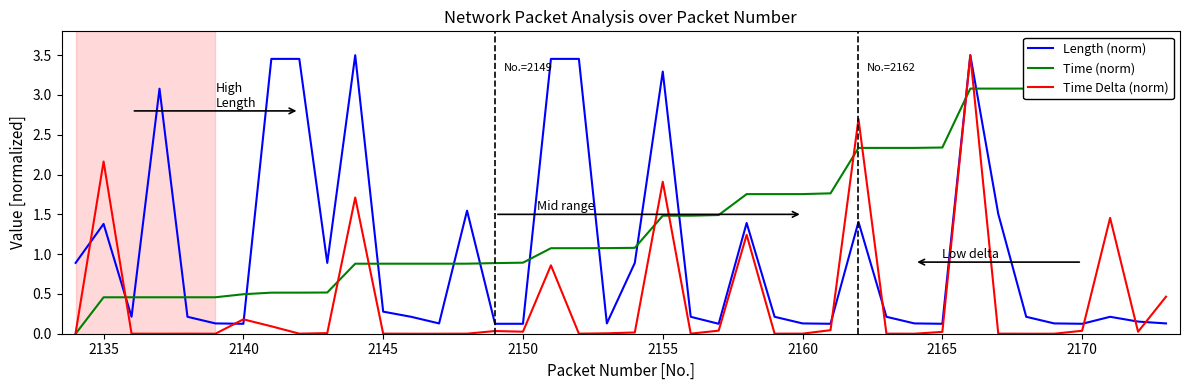

Is it true that Time Delta (norm) equals 0.0 at 2165?

True